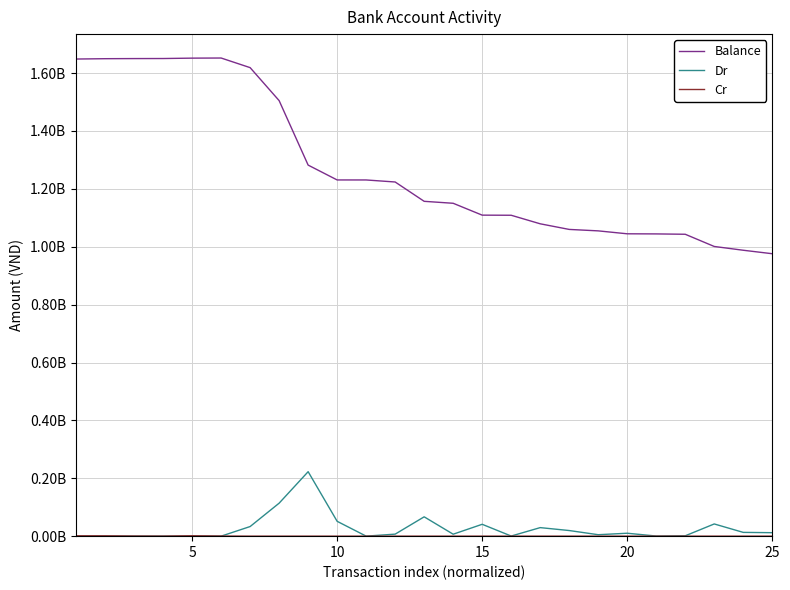

Is this an area chart (filled region under the line)?

No